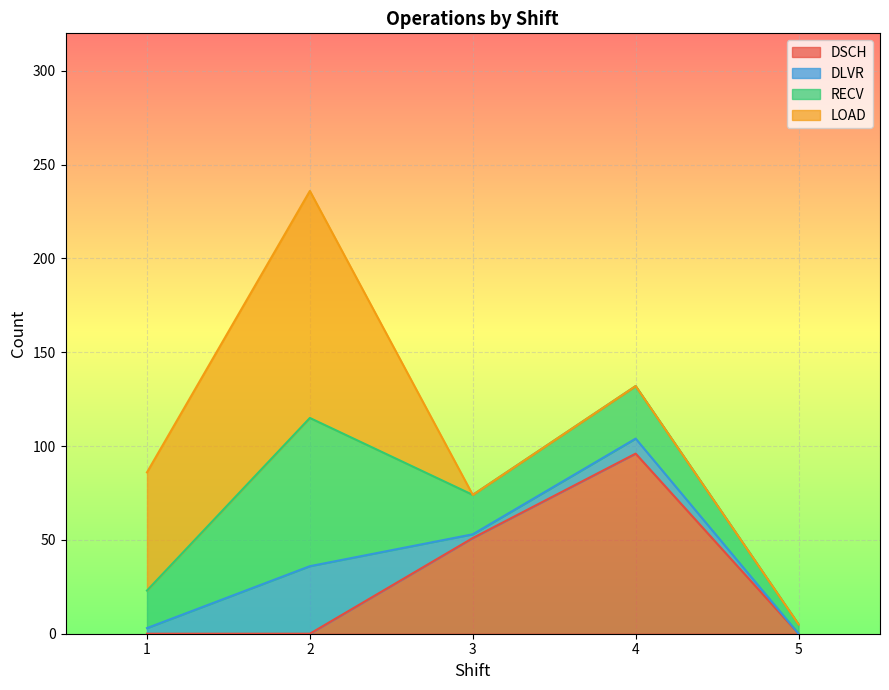

What is the maximum value shown in the chart?

121